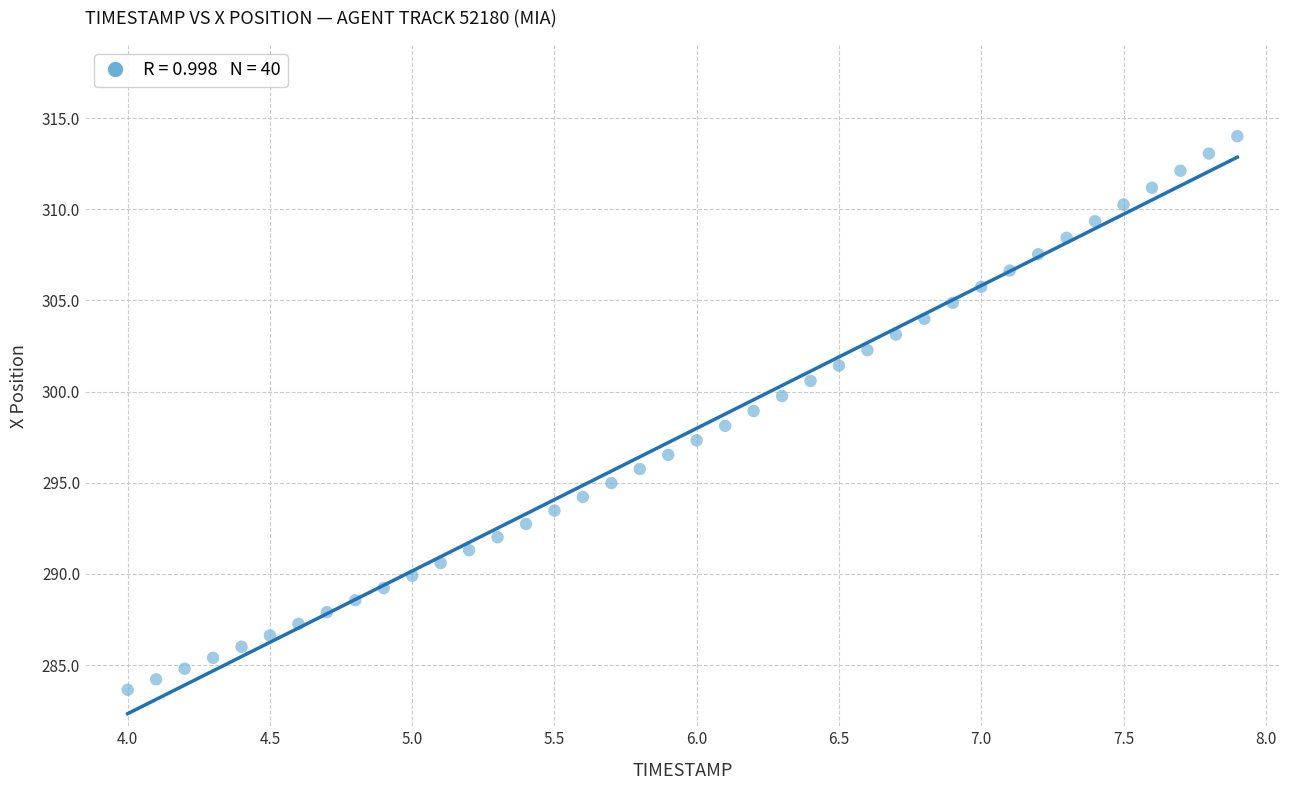

What is the range of X values (max minus min)?

3.9